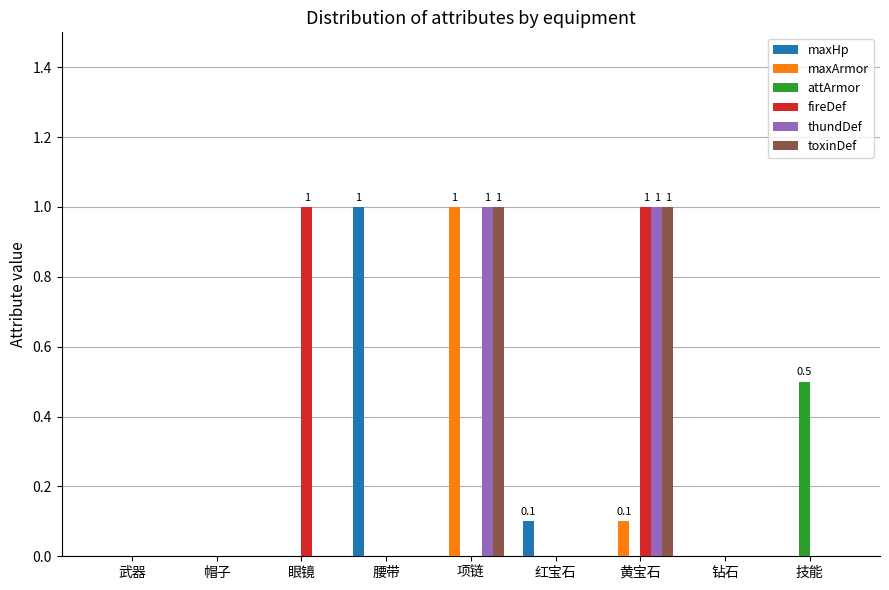

Reading right to left, list all the values displayed in this chart.

maxHp: 0.0	0.0	0.0	0.1	0.0	1.0	0.0	0.0	0.0
maxArmor: 0.0	0.0	0.1	0.0	1.0	0.0	0.0	0.0	0.0
attArmor: 0.5	0.0	0.0	0.0	0.0	0.0	0.0	0.0	0.0
fireDef: 0.0	0.0	1.0	0.0	0.0	0.0	1.0	0.0	0.0
thundDef: 0.0	0.0	1.0	0.0	1.0	0.0	0.0	0.0	0.0
toxinDef: 0.0	0.0	1.0	0.0	1.0	0.0	0.0	0.0	0.0